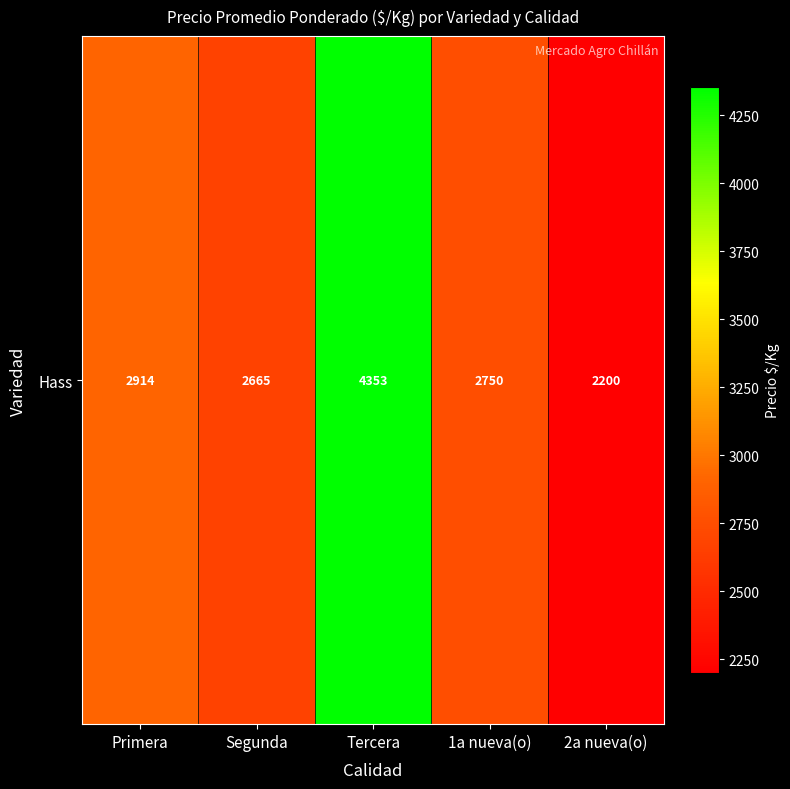

Which category has the lowest value across all series?

2a nueva(o)